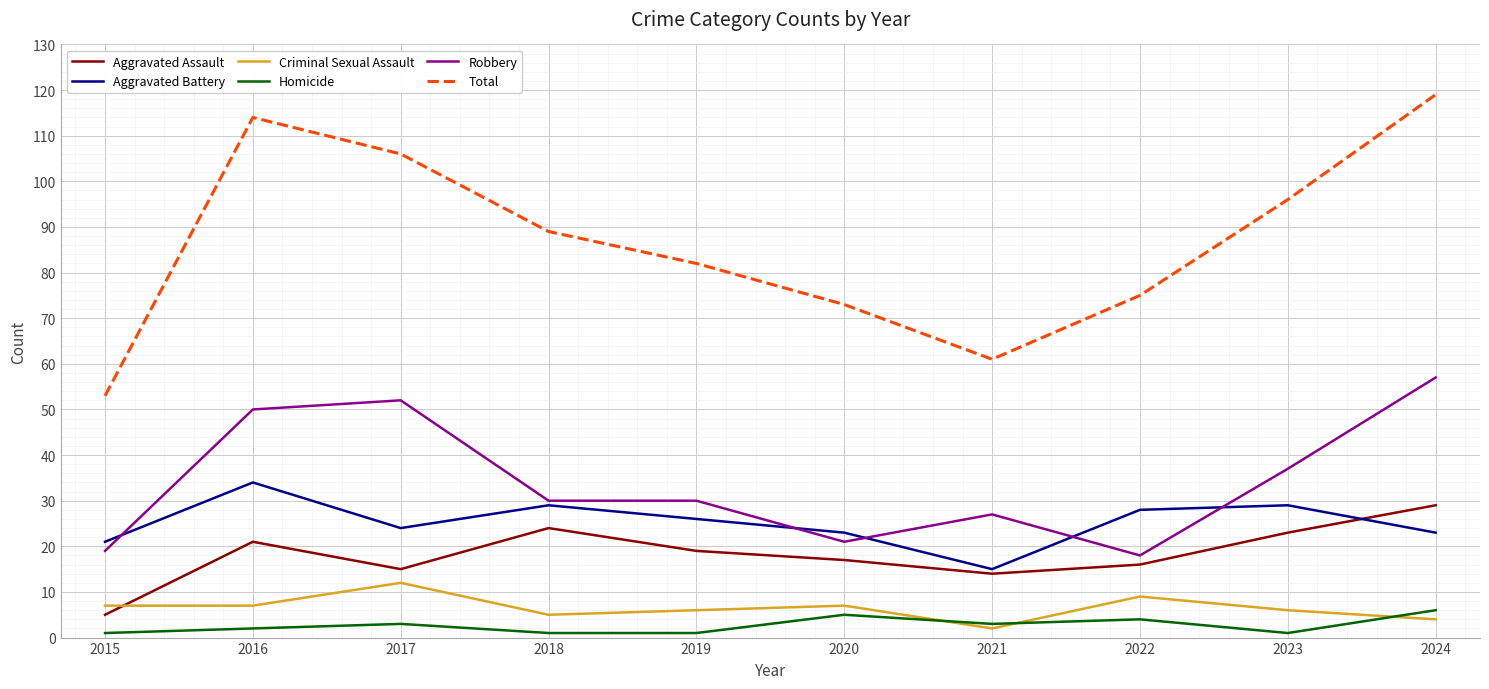

The value of Robbery at 2024 is 57. True or false?

True